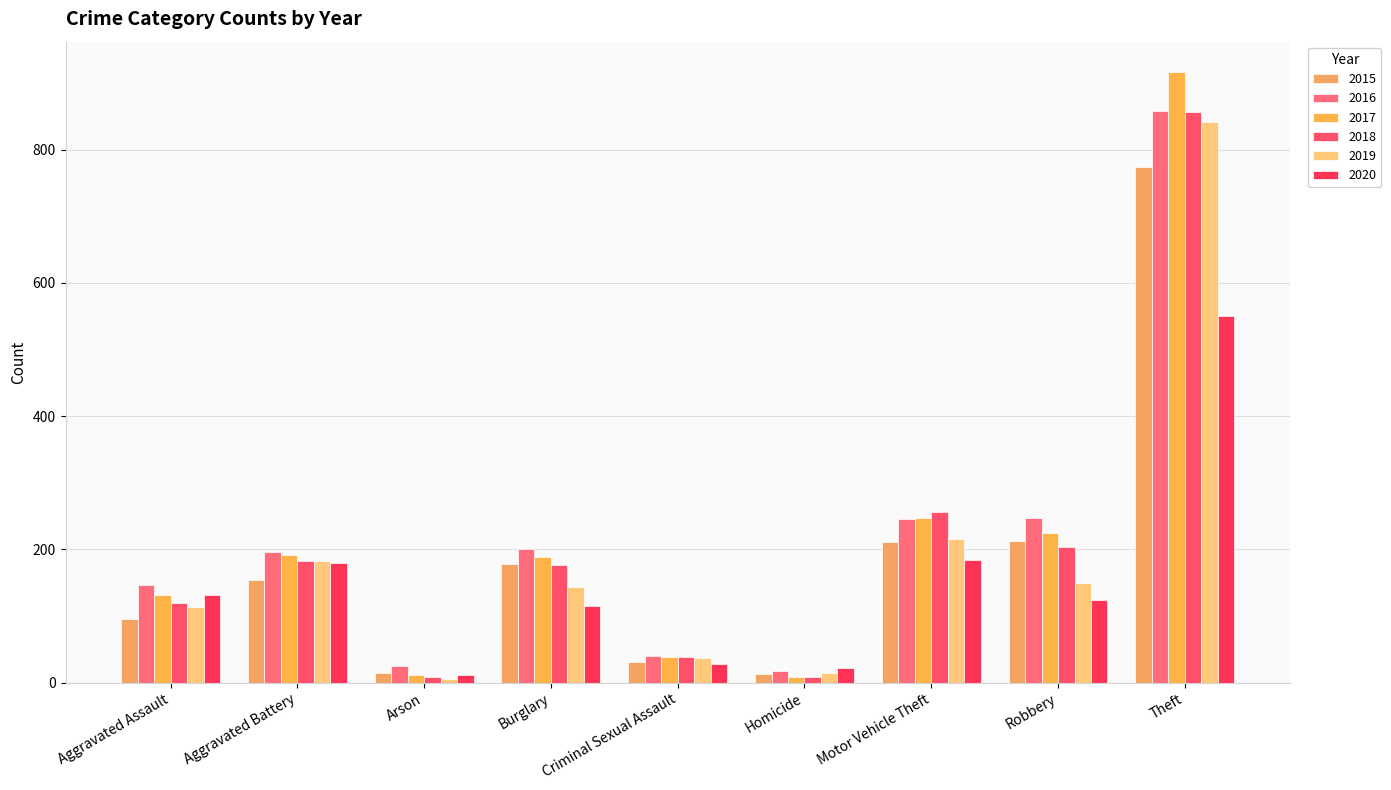

How many bars are there in total?

54